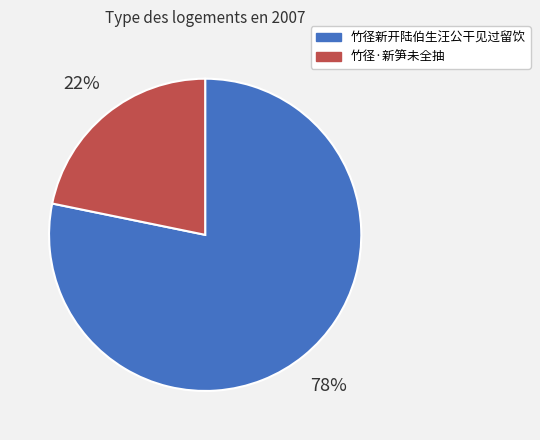

How many segments does this pie chart have?

2